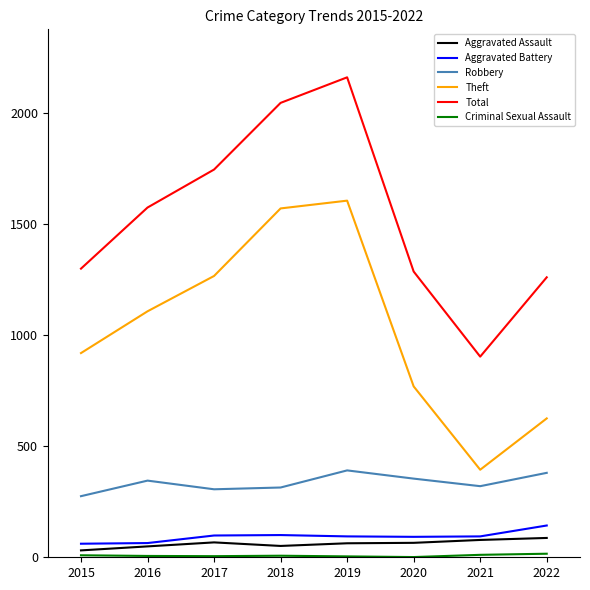

True or false: Robbery and Total cross at least once.

False